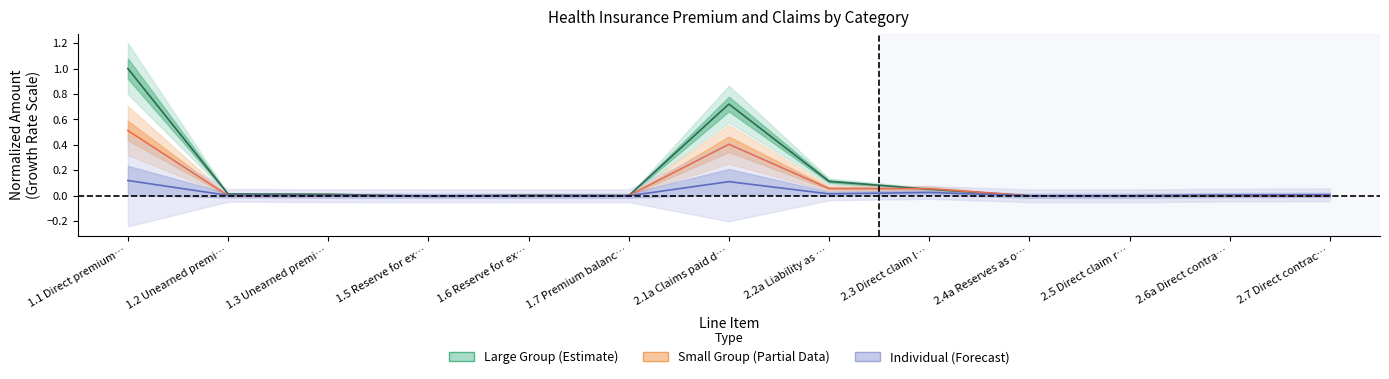

True or false: individual_total has a value of 0.2 at 2.5 Direct claim r….

False